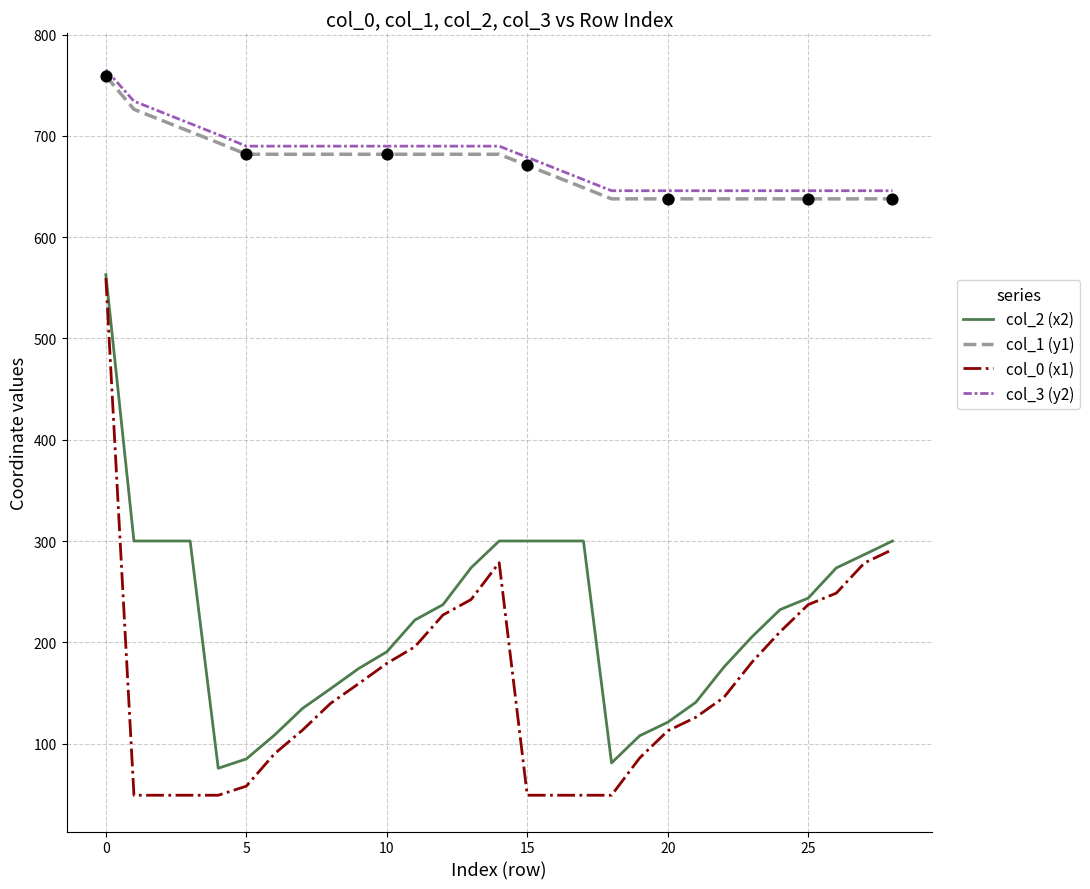

What are all the series names shown in the legend?

col_2 (x2), col_1 (y1), col_0 (x1), col_3 (y2)